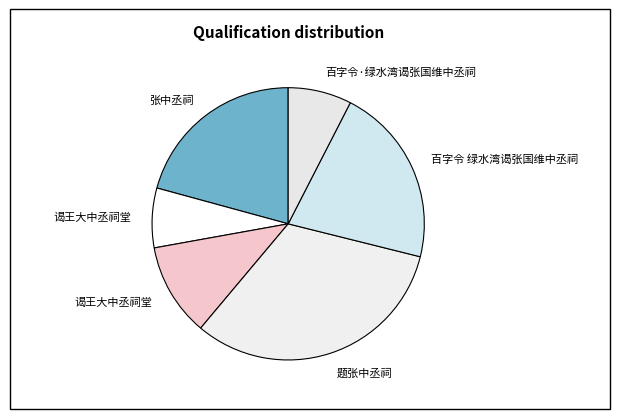

How many slices are in this pie chart?

6